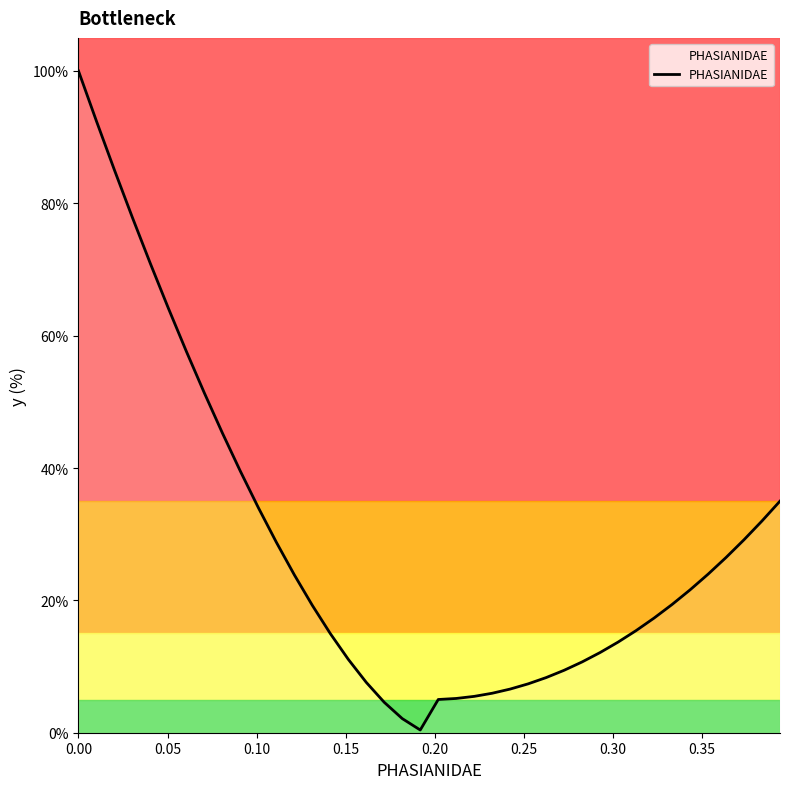

What is the greatest value displayed?

100.0